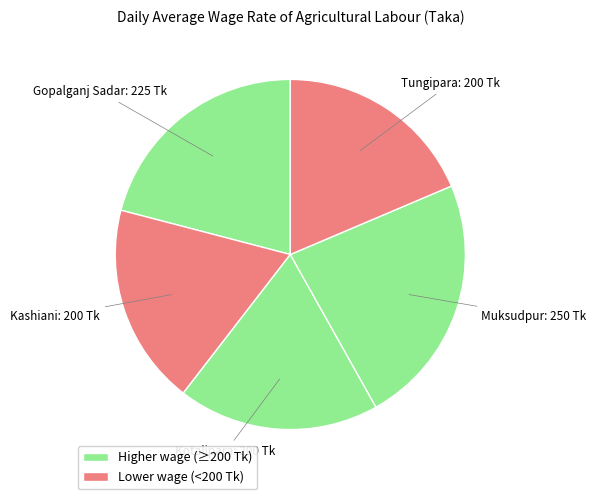

Which has a higher value, Muksudpur or Kashiani?

Muksudpur